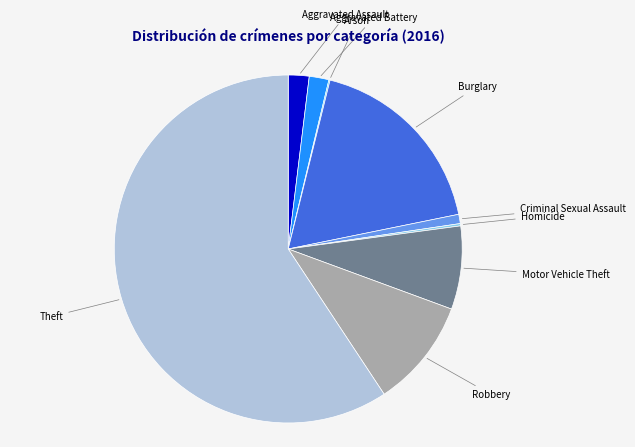

Does any single category account for the majority?

Yes